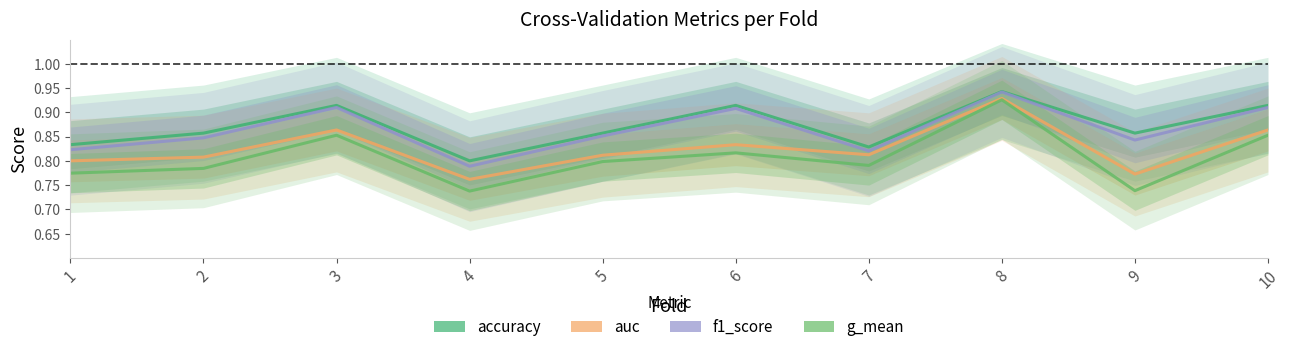

What is the sum of the g_mean values at 2 and 10?

1.6